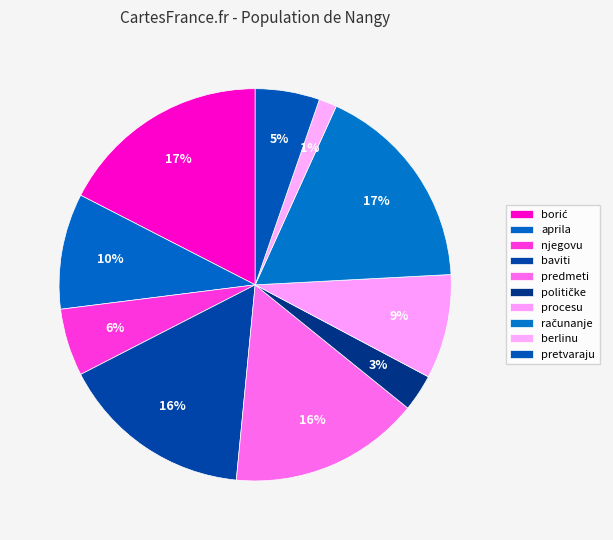

To the nearest percent, what is the difference between the baviti and borić slice percentages?

2%